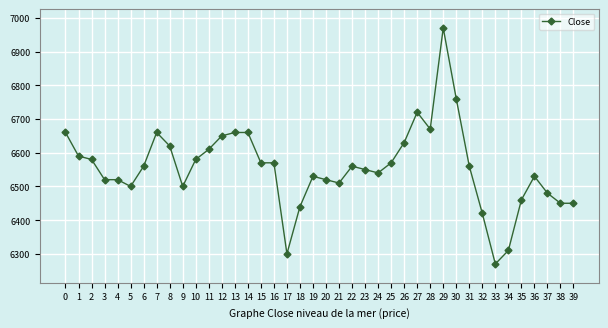

What is the minimum value shown in the chart?

6270